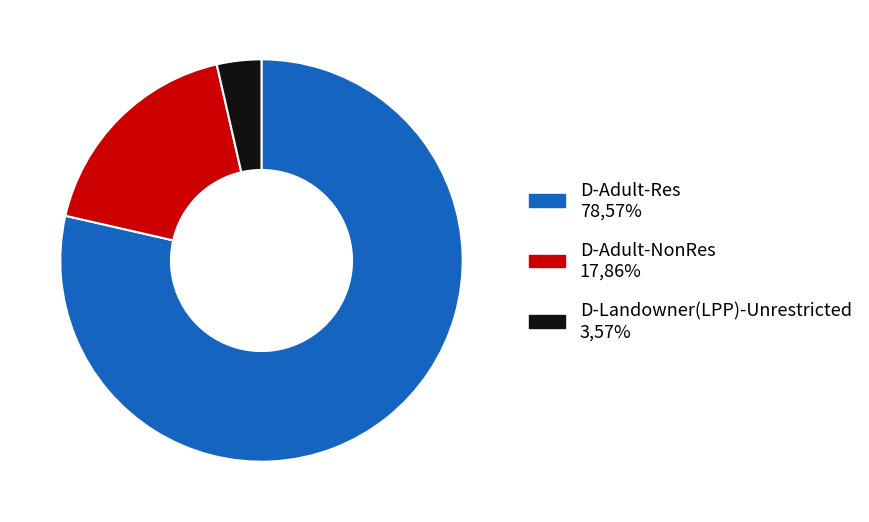

Which has a higher value, D-Landowner(LPP)-Unrestricted or D-Adult-NonRes?

D-Adult-NonRes